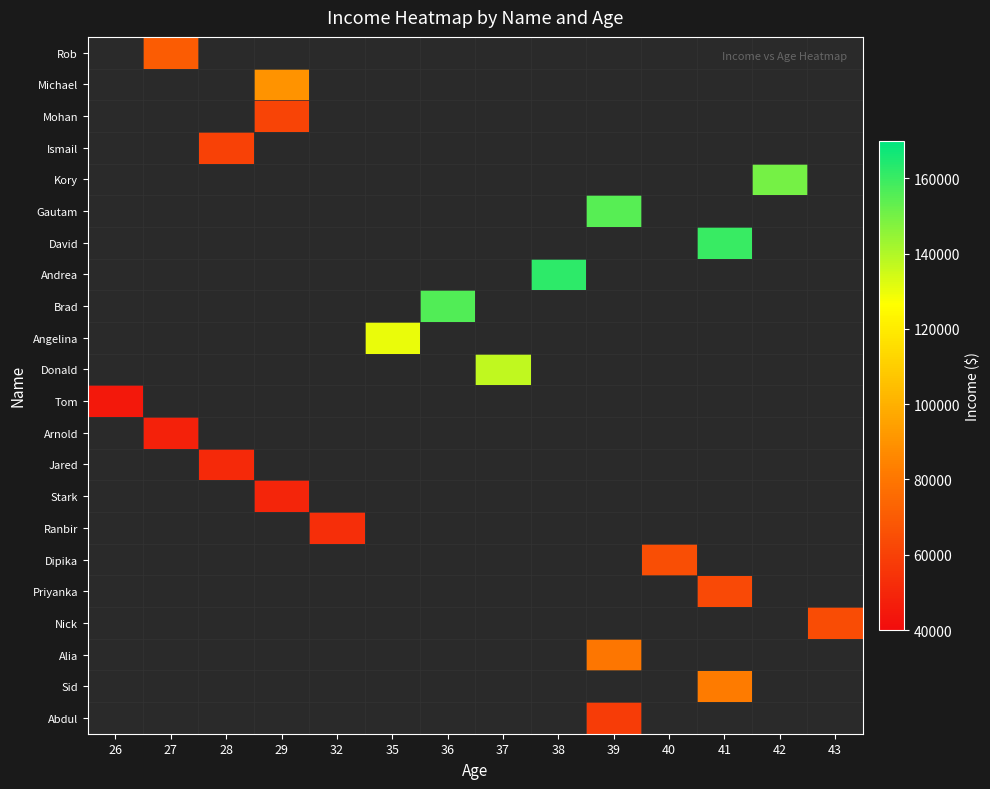

Is the value of Alia at 42 greater than the value of Abdul at 27?

No